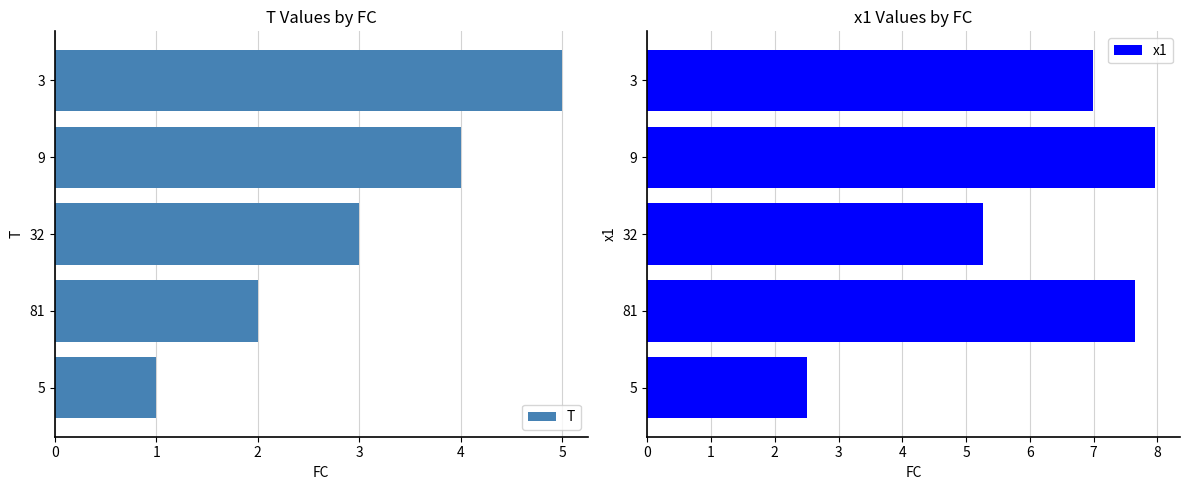

Which series has the largest total across all categories?

x1